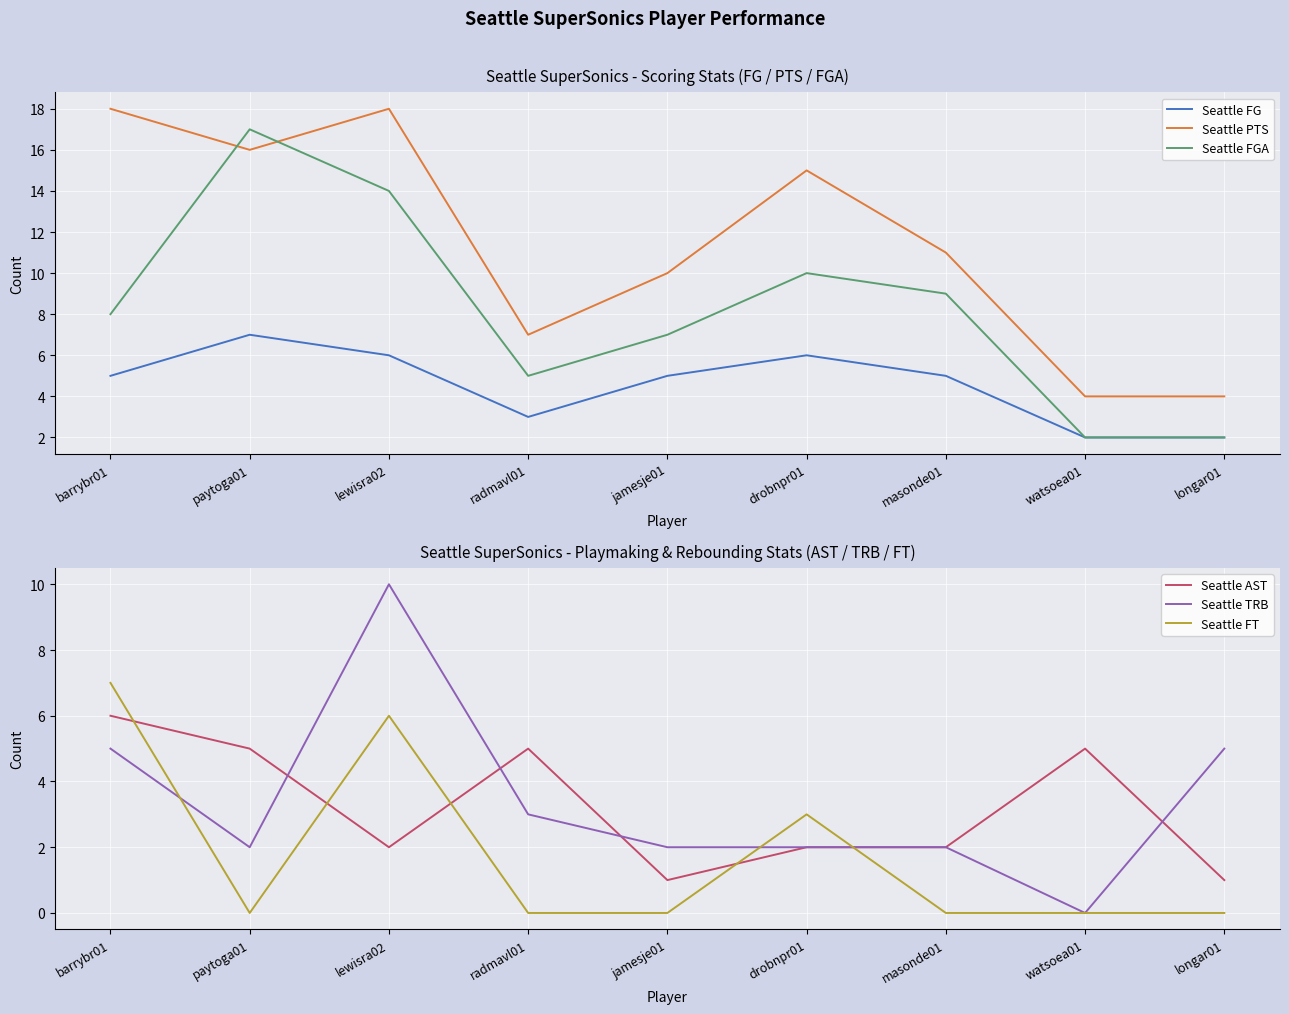

At which category does the chart reach its minimum across all series?

watsoea01